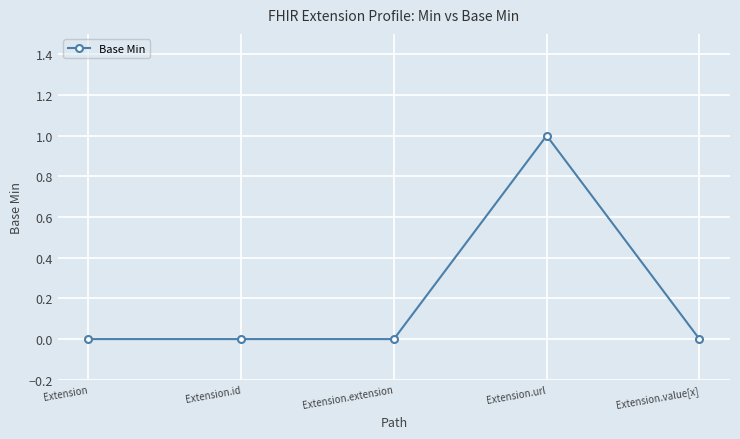

How many lines are shown in the chart?

1